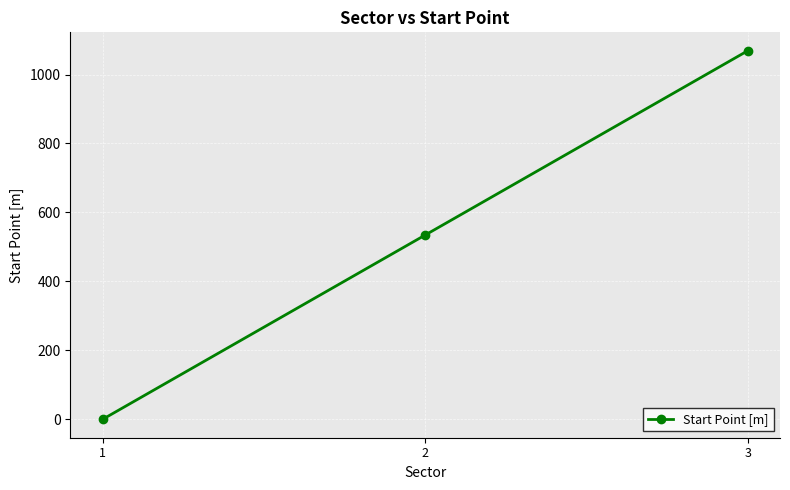

Between 1 and 3, which is larger?

3